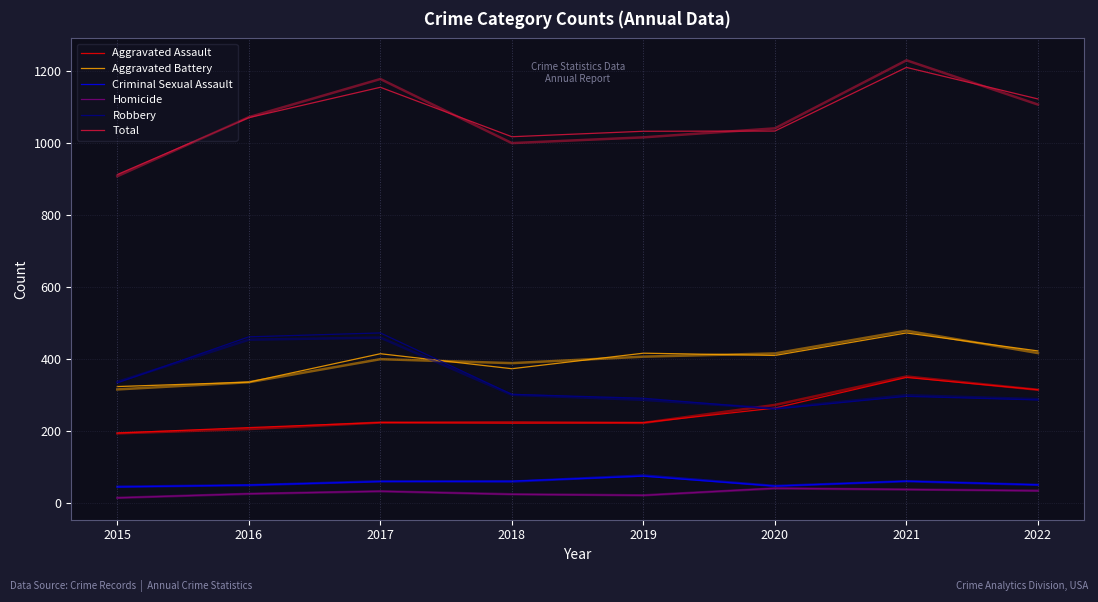

At which category does Total reach its first local peak?

2017